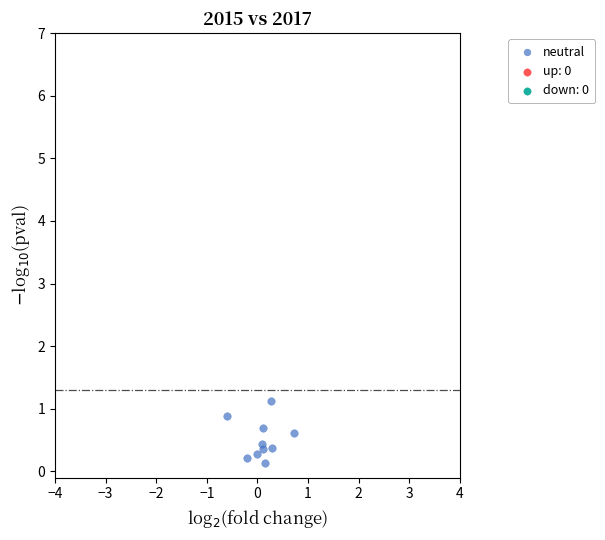

What is the range of Y values (max minus min)?

1.0